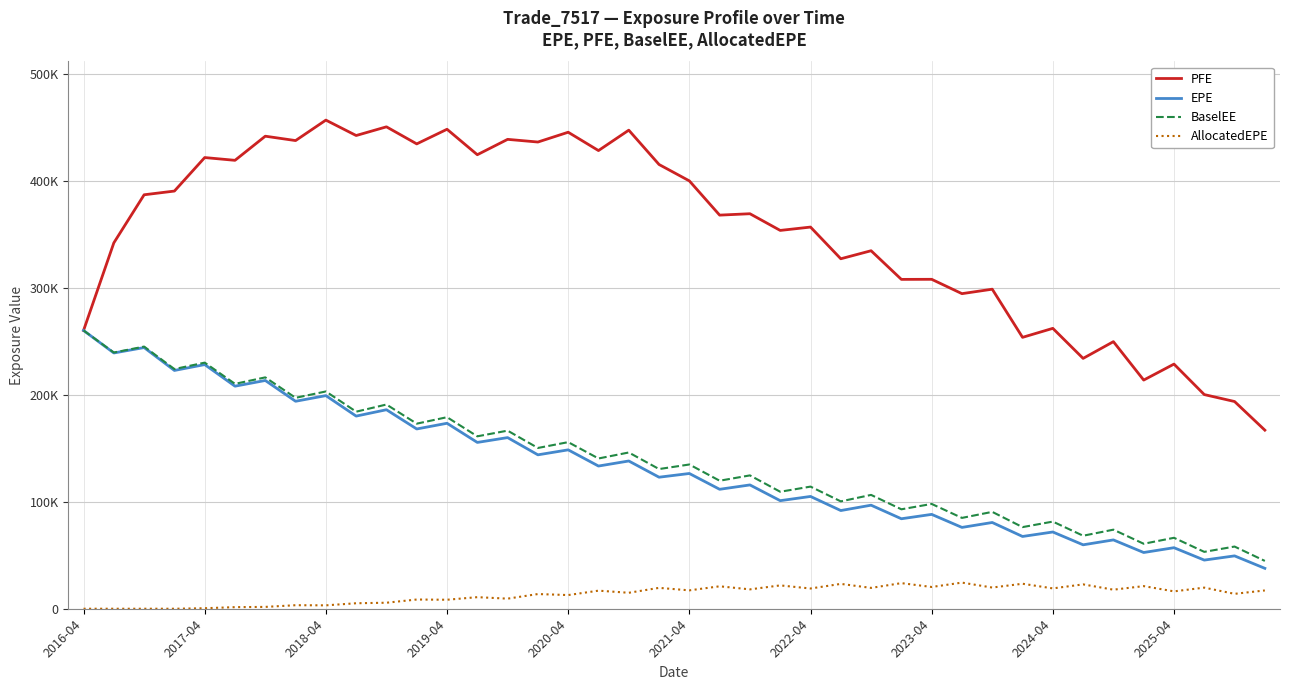

Does the chart display data point markers on the line(s)?

No